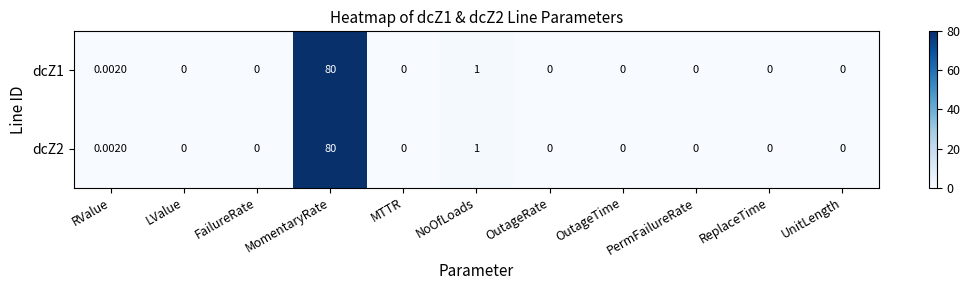

At which label is dcZ1 closest to 40?

NoOfLoads